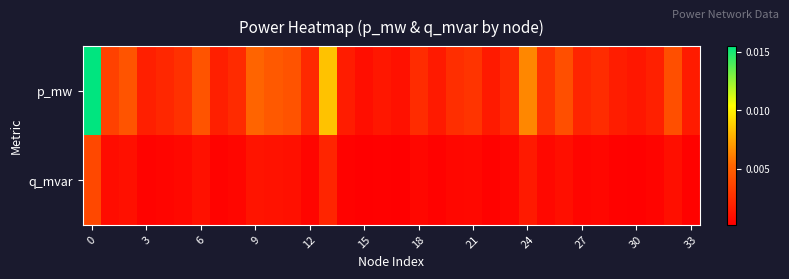

List the series in order of their peak value, lowest first.

q_mvar, p_mw